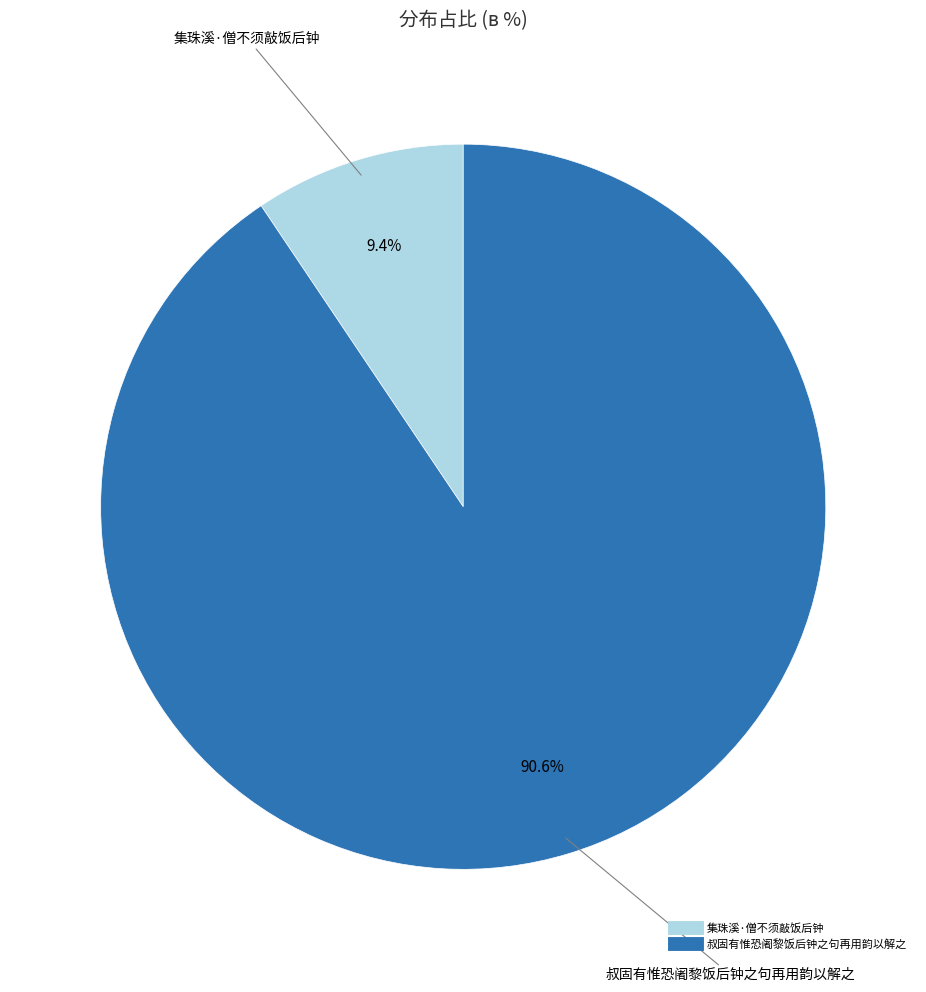

How many slices are in this pie chart?

2